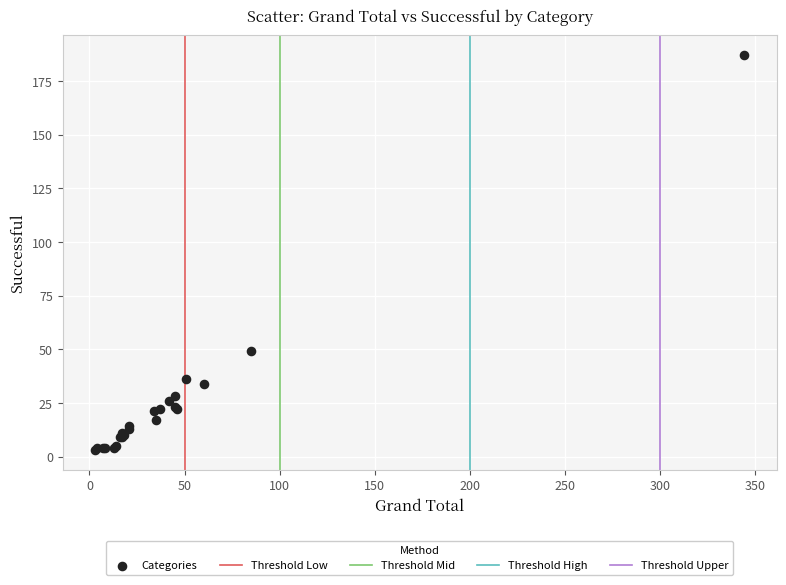

What Y value in the scatter plot is closest to 95?

49